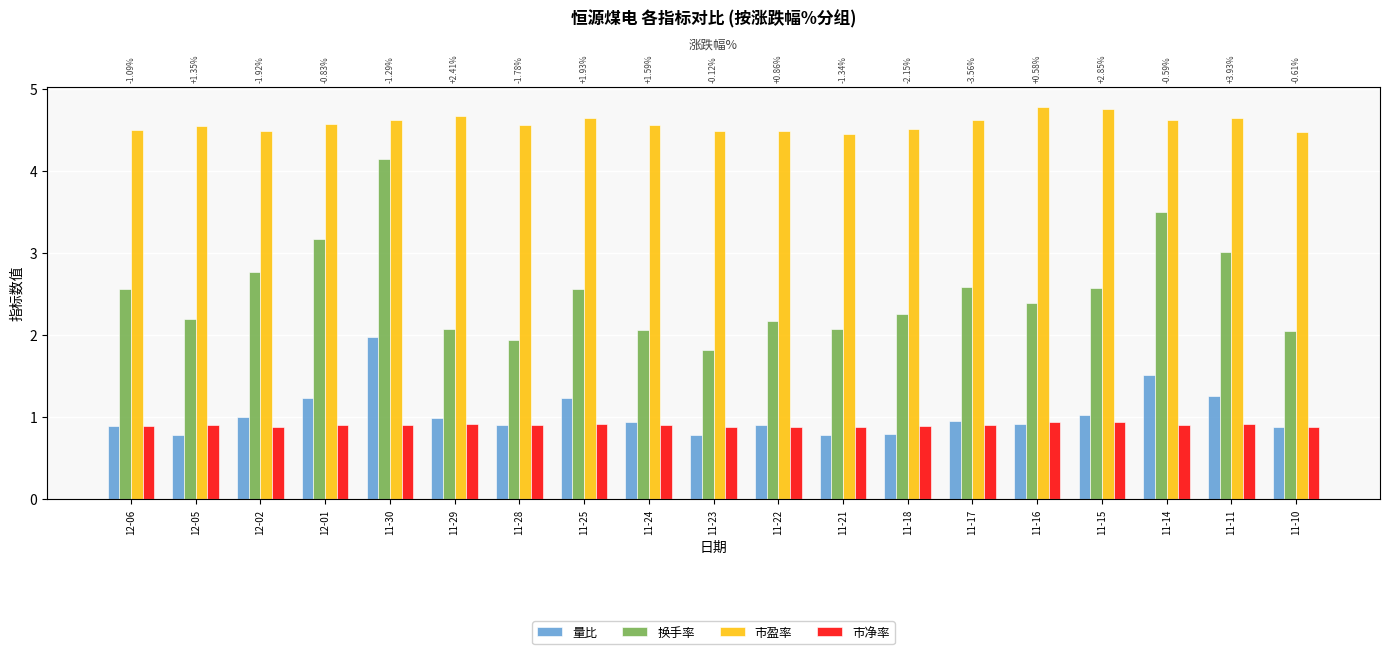

The value of 量比 at 11-22 is 0.6. True or false?

False